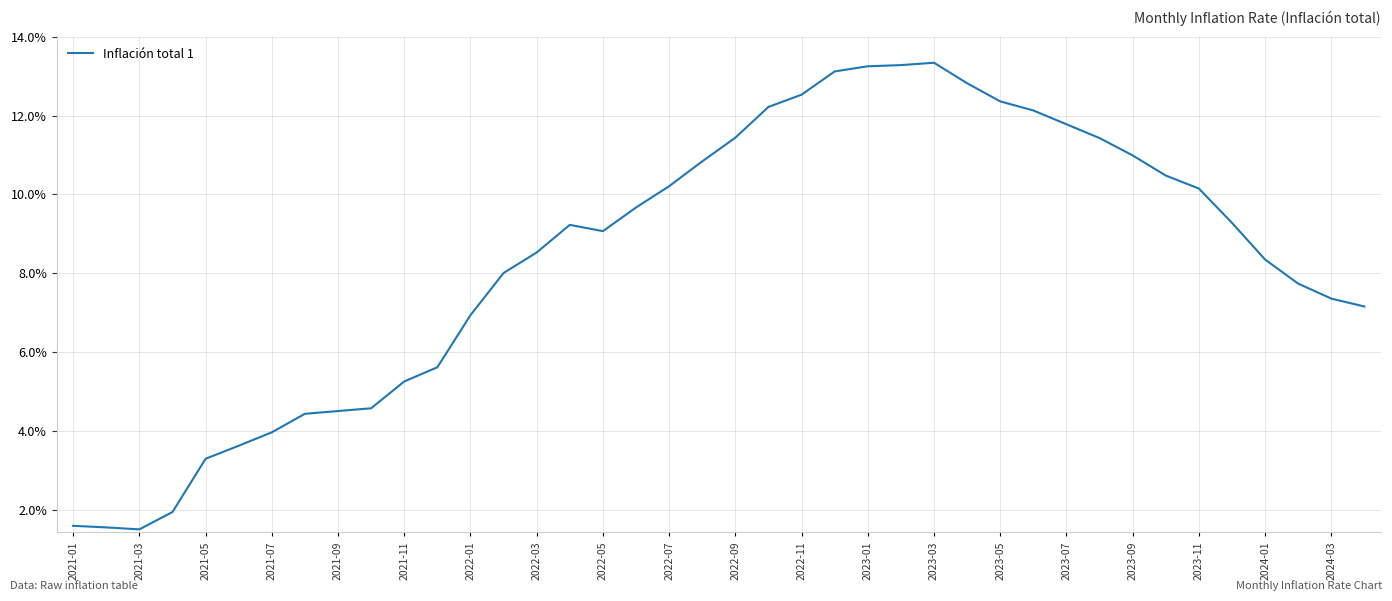

What is the difference between the maximum and minimum values?

11.8